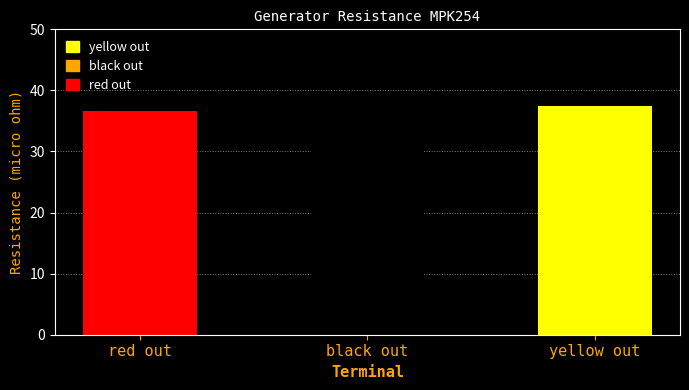

What is the value of the 1st bar from the left?

36.6